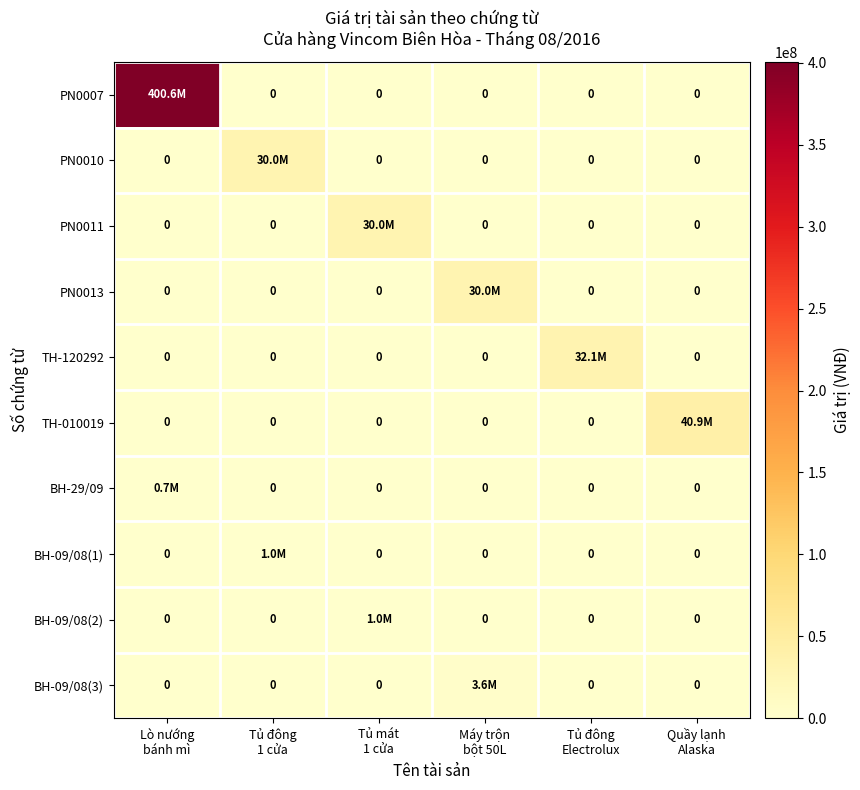

How many values in the PN0013 series exceed 0?

1